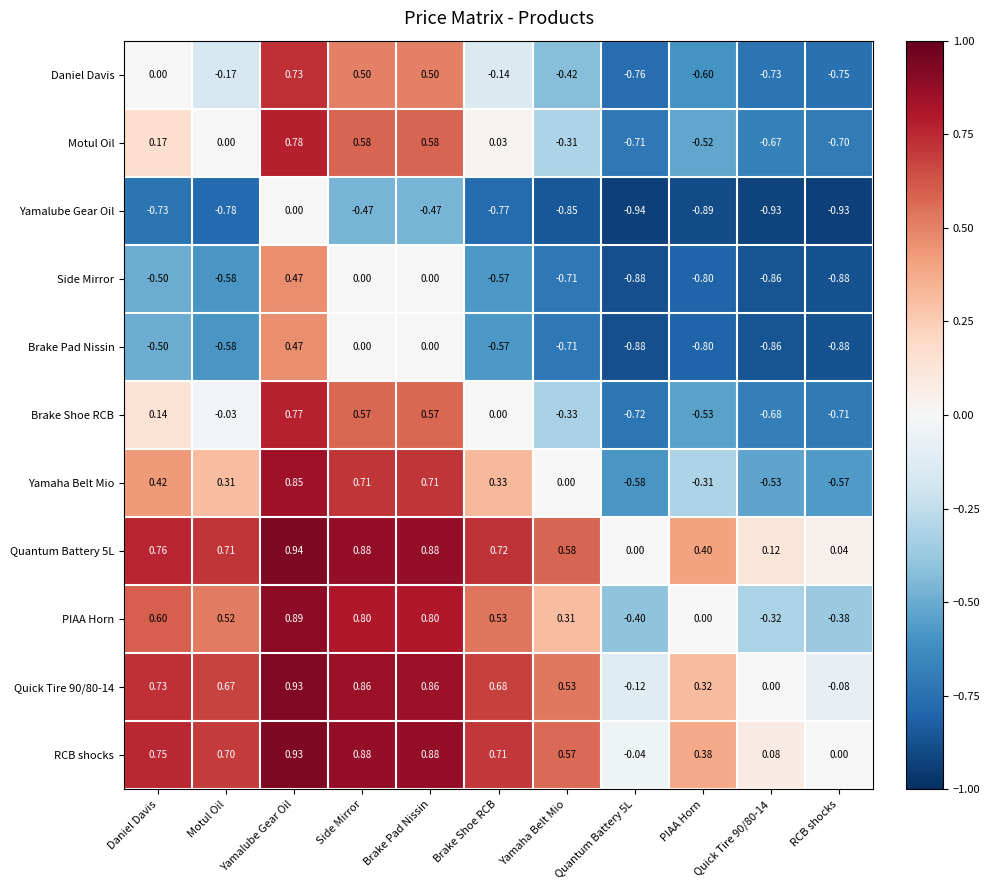

At which label does Side Mirror reach its peak?

Yamalube Gear Oil